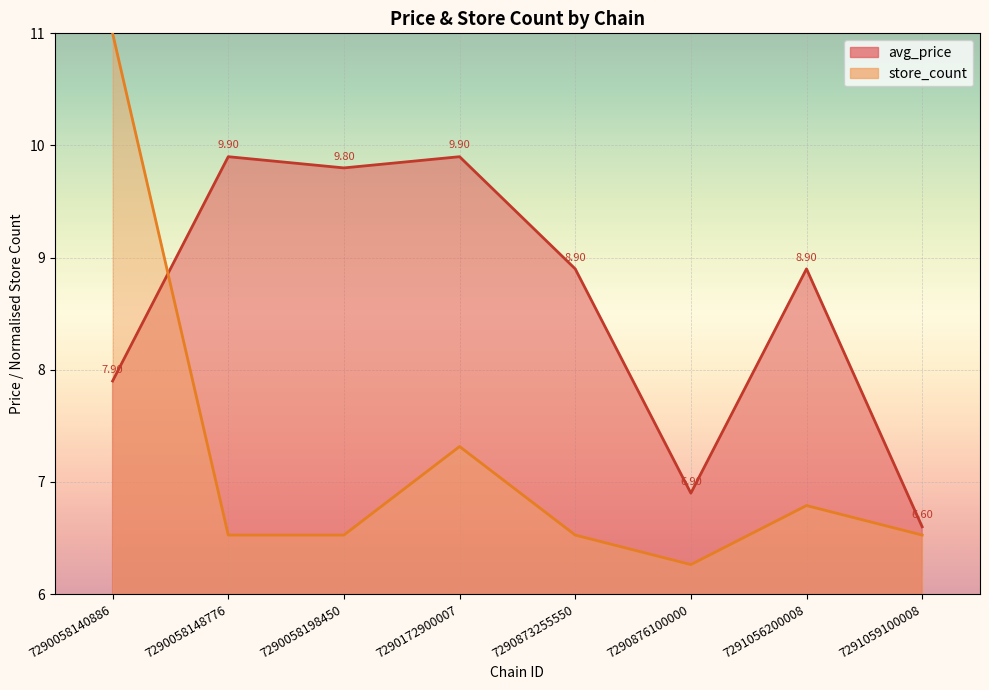

What is the difference between the maximum and minimum values in the store_count series?

4.7